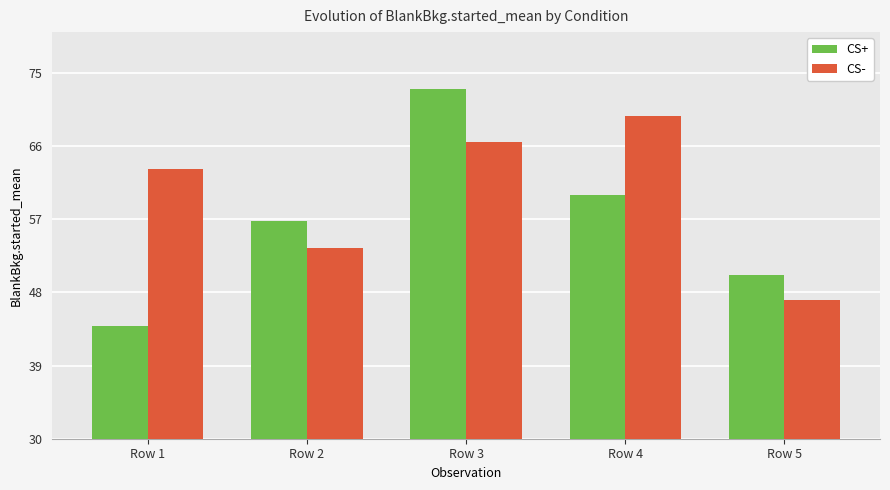

Which series has the largest total across all categories?

CS-